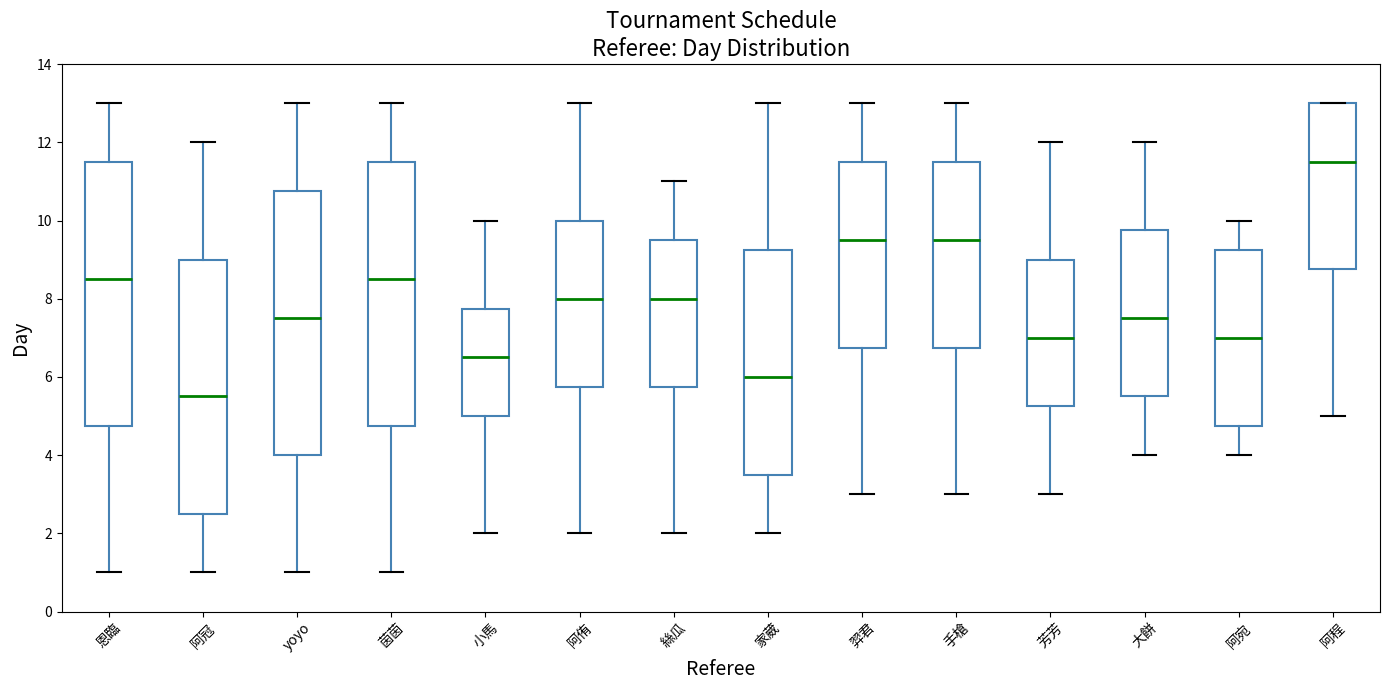

Reading left to right, transcribe this box plot: for each box, give where its median line is, the range the box spans, and where its two whiskers end, as read against the y-axis. The values are not printed on the chart, so give them approximately, as read against the axis.

恩臨: median 8.6, box 4.8 to 11.6, whiskers 1.0 to 13.0
阿冠: median 5.6, box 2.6 to 9.0, whiskers 1.0 to 12.0
yoyo: median 7.6, box 4.0 to 10.8, whiskers 1.0 to 13.0
茵茵: median 8.6, box 4.8 to 11.6, whiskers 1.0 to 13.0
小馬: median 6.6, box 5.0 to 7.8, whiskers 2.0 to 10.0
阿侑: median 8.0, box 5.8 to 10.0, whiskers 2.0 to 13.0
絲瓜: median 8.0, box 5.8 to 9.6, whiskers 2.0 to 11.0
家葳: median 6.0, box 3.6 to 9.2, whiskers 2.0 to 13.0
羿君: median 9.6, box 6.8 to 11.6, whiskers 3.0 to 13.0
手槍: median 9.6, box 6.8 to 11.6, whiskers 3.0 to 13.0
芳芳: median 7.0, box 5.2 to 9.0, whiskers 3.0 to 12.0
大餅: median 7.6, box 5.6 to 9.8, whiskers 4.0 to 12.0
阿宛: median 7.0, box 4.8 to 9.2, whiskers 4.0 to 10.0
阿程: median 11.6, box 8.8 to 13.0, whiskers 5.0 to 13.0